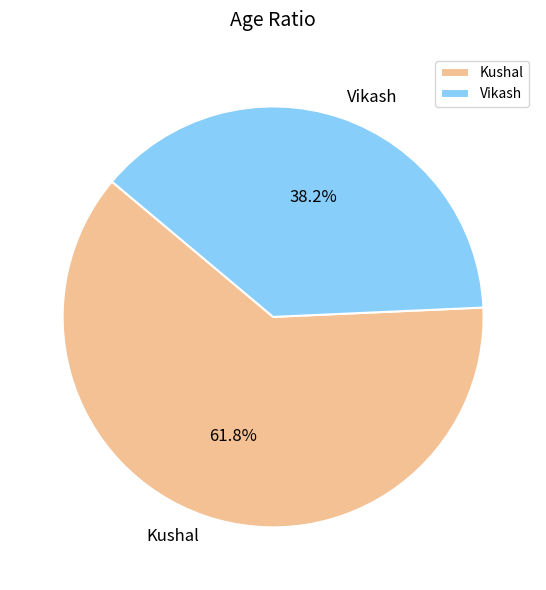

True or false: Vikash accounts for 38% of the total.

True